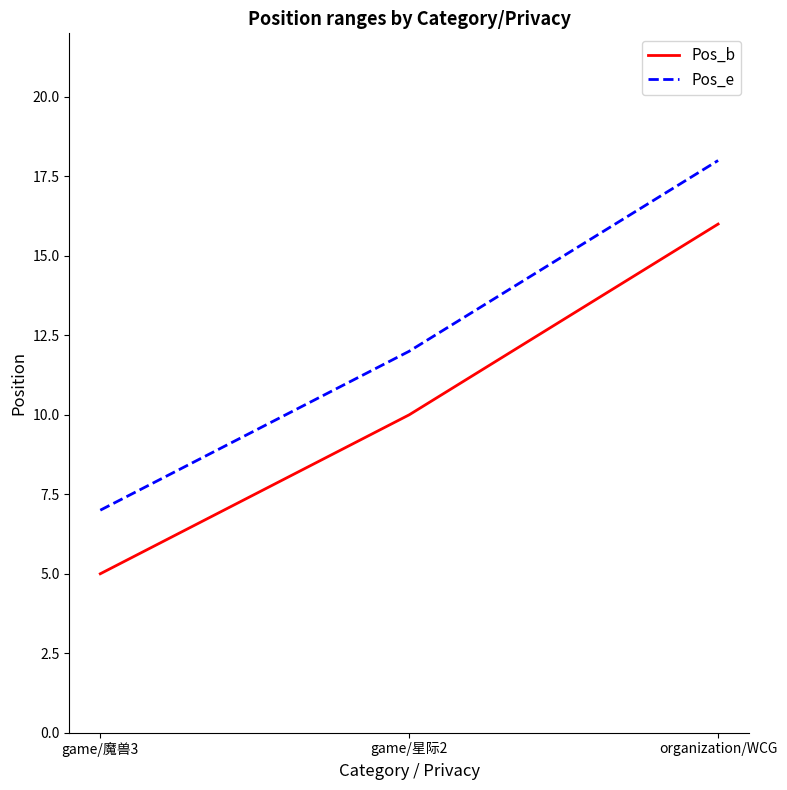

Count the Pos_e values in the range 7 to 18.

3